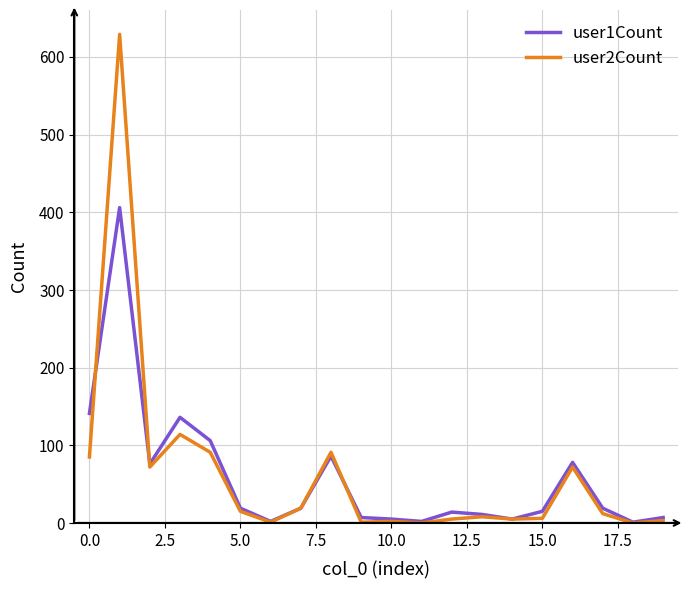

List the series in order of their peak value, highest first.

user2Count, user1Count